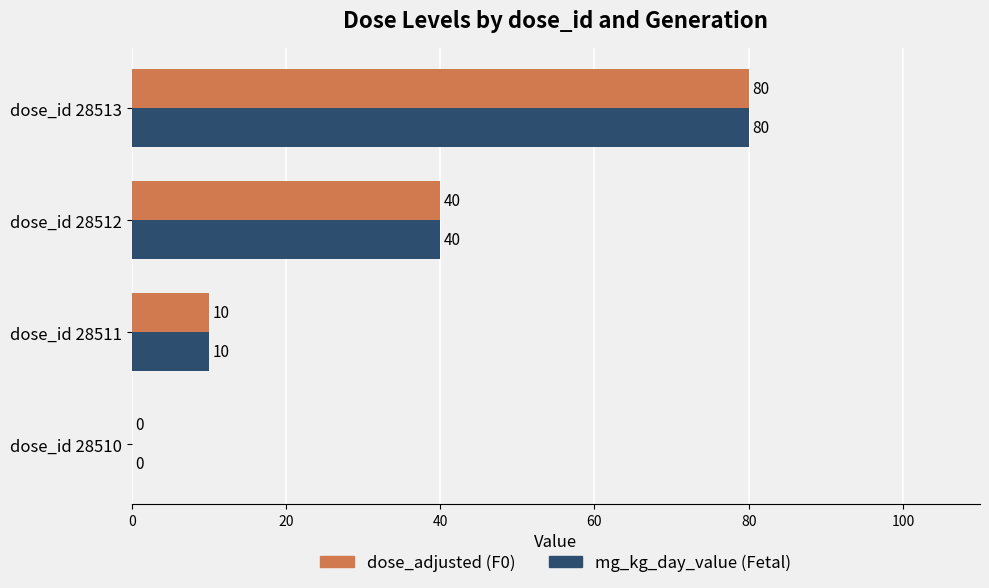

The value of mg_kg_day_value (Fetal) at dose_id 28513 is 128. True or false?

False